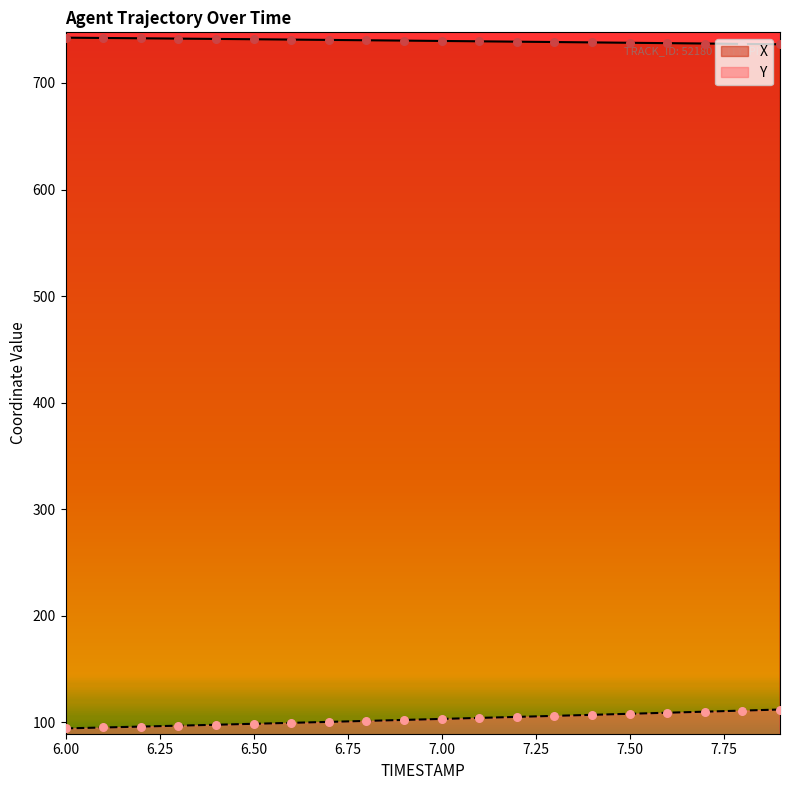

Which series reaches the maximum Y coordinate?

X